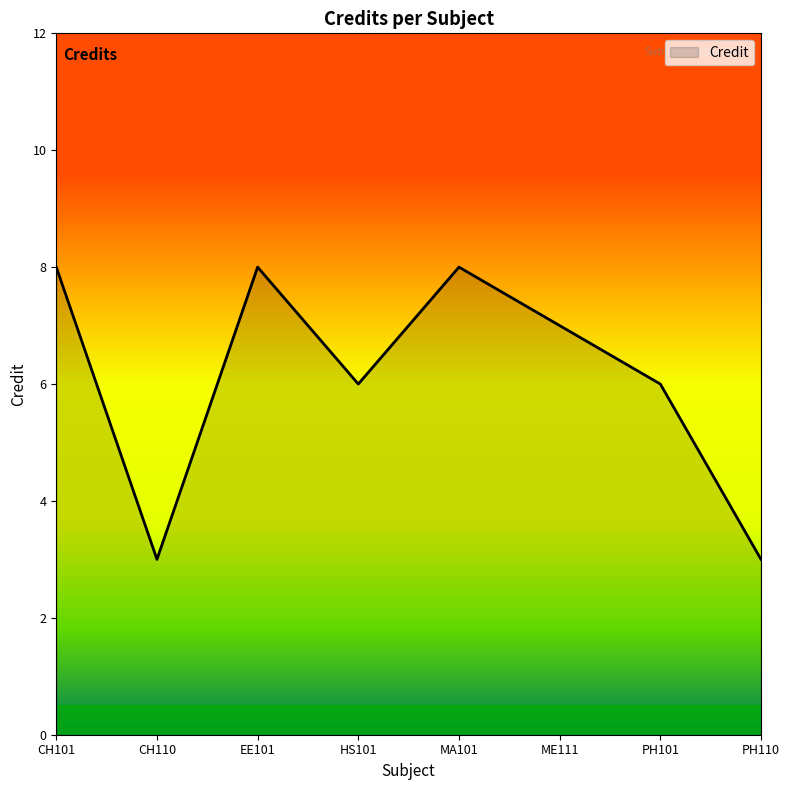

What position from the right is HS101?

5